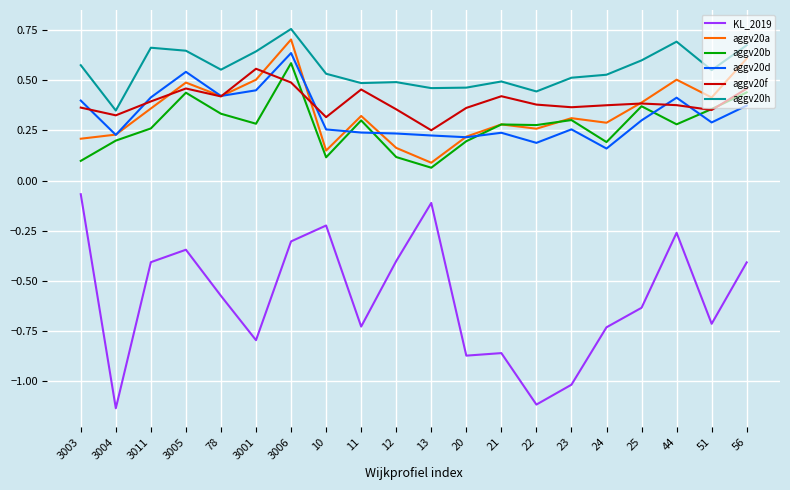

Is this an area chart (filled region under the line)?

No